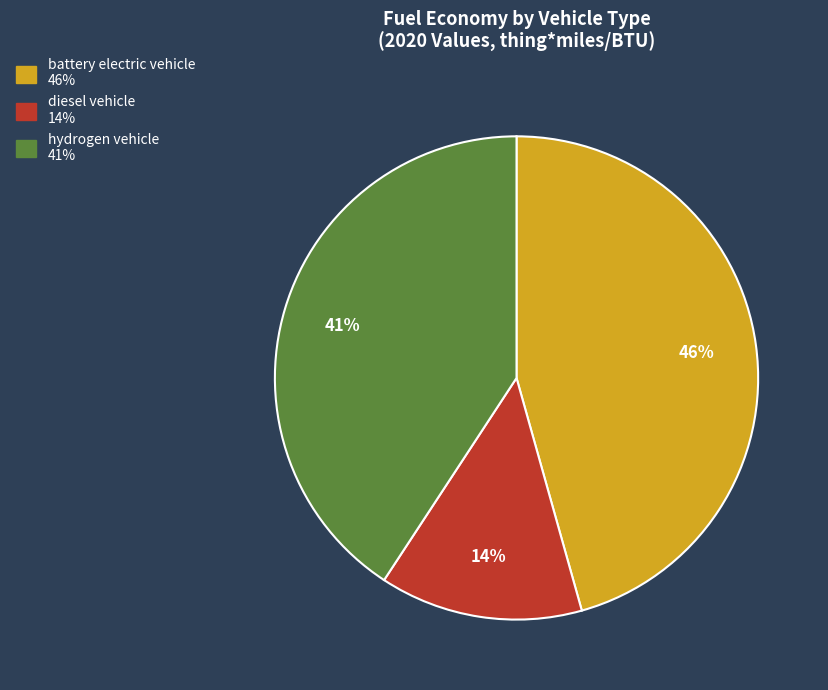

How many segments does this pie chart have?

3